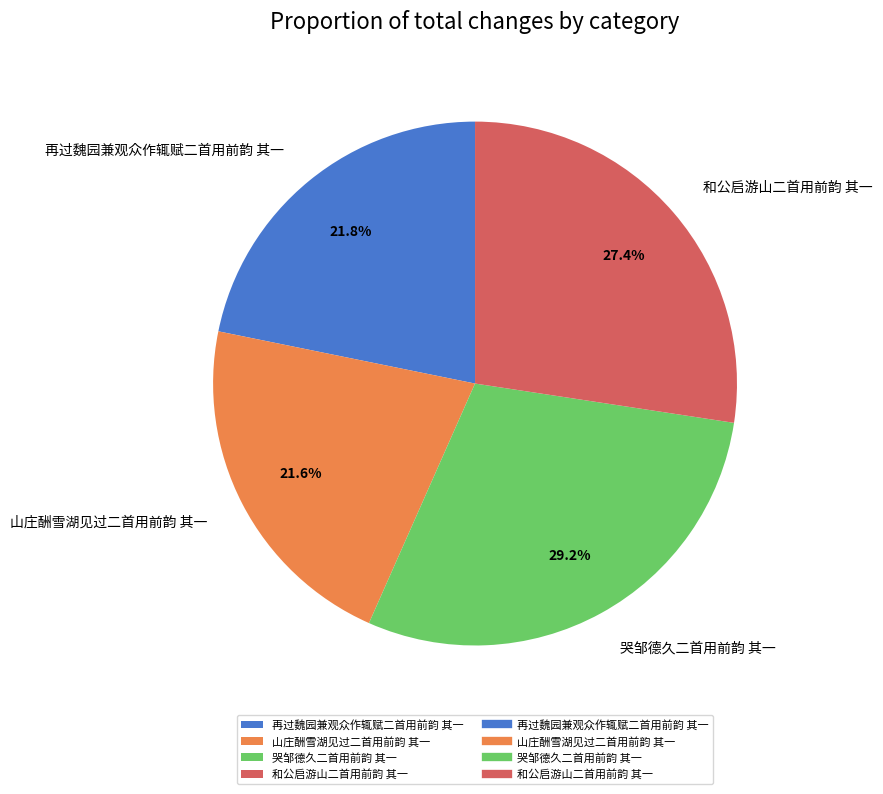

What is the total percentage of 哭邹德久二首用前韵 其一 and 山庄酬雪湖见过二首用前韵 其一?

50.8%